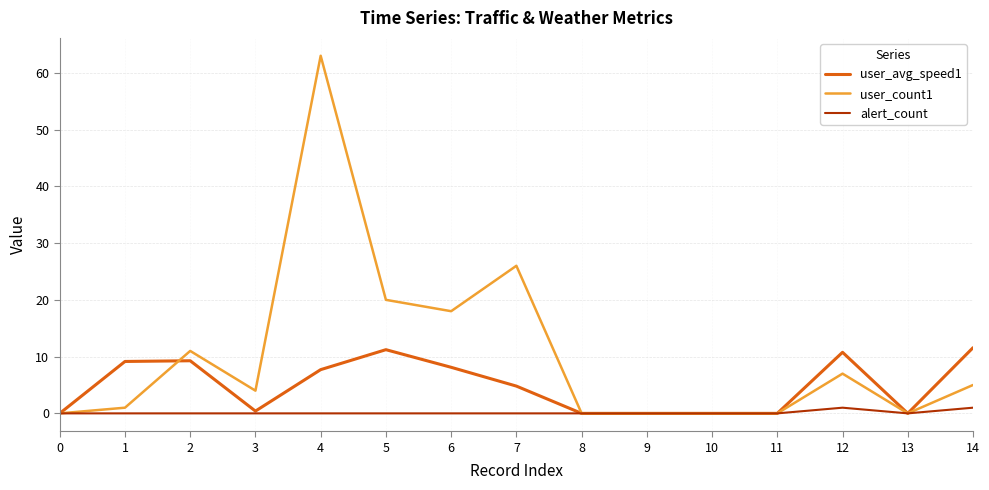

At which category is the sum across all series the highest?

4